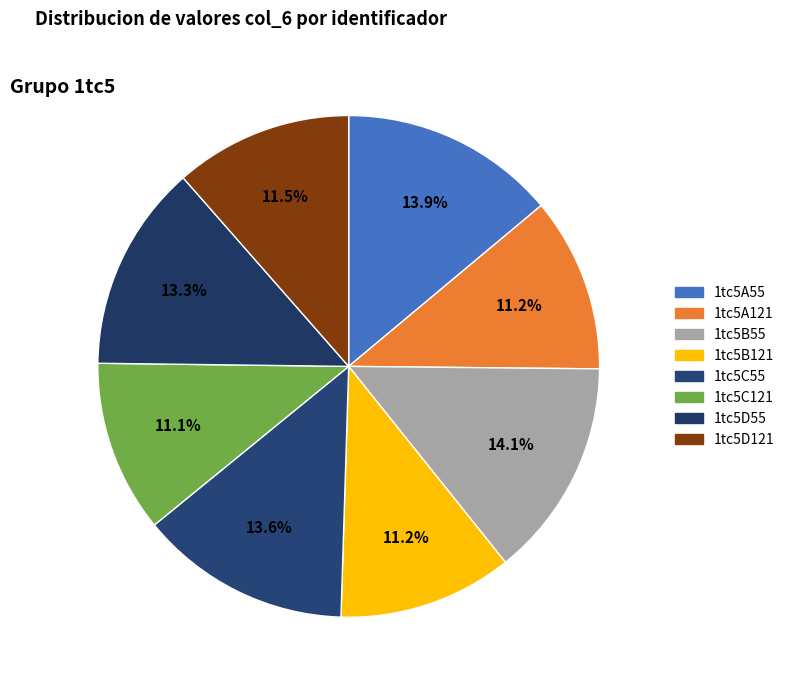

Rank the categories by value from highest to lowest.

1tc5B55, 1tc5A55, 1tc5C55, 1tc5D55, 1tc5D121, 1tc5A121, 1tc5B121, 1tc5C121